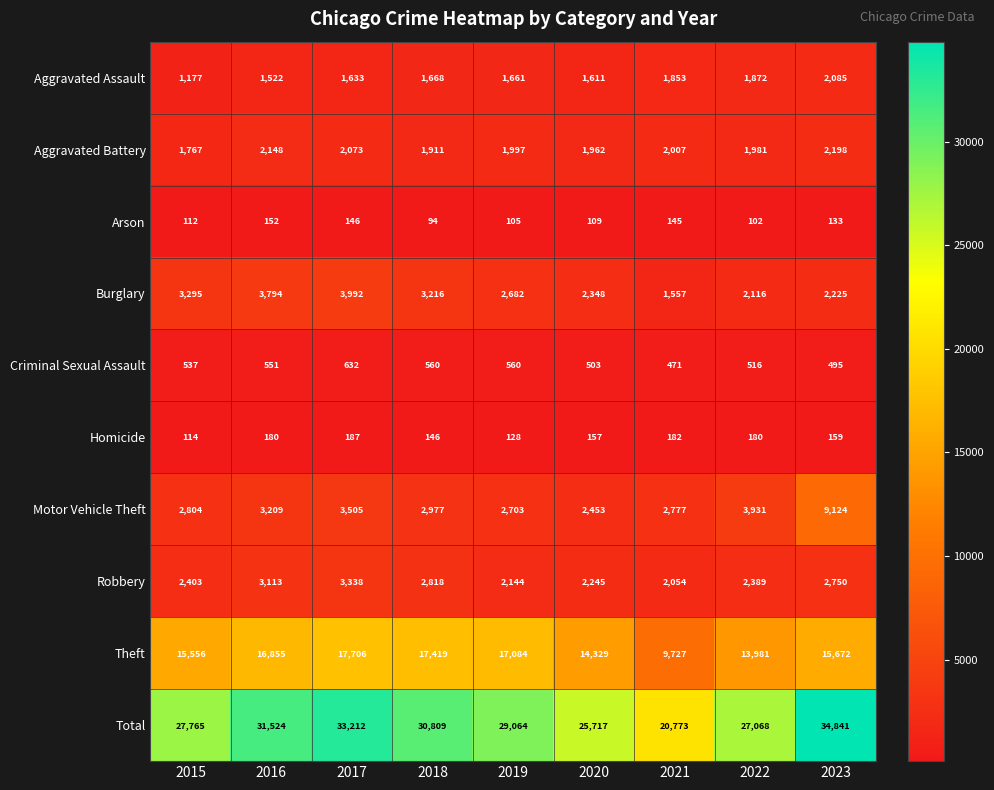

At which label does Total first exceed 29064?

2016